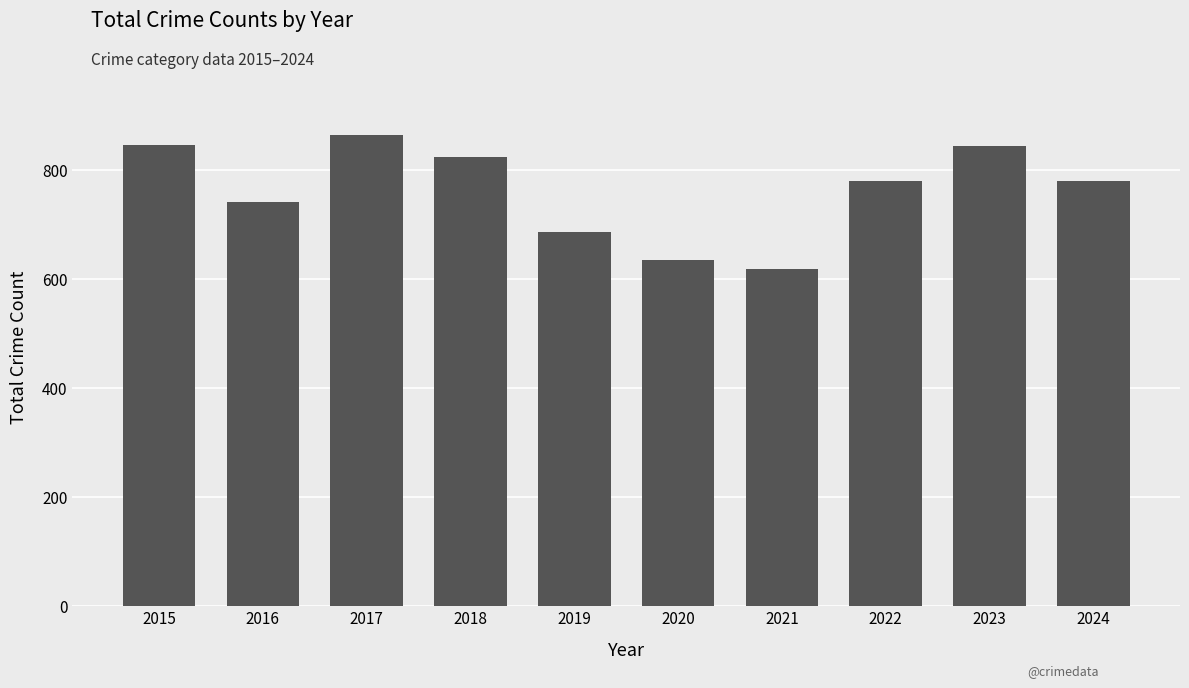

What is the minimum value shown in the chart?

618